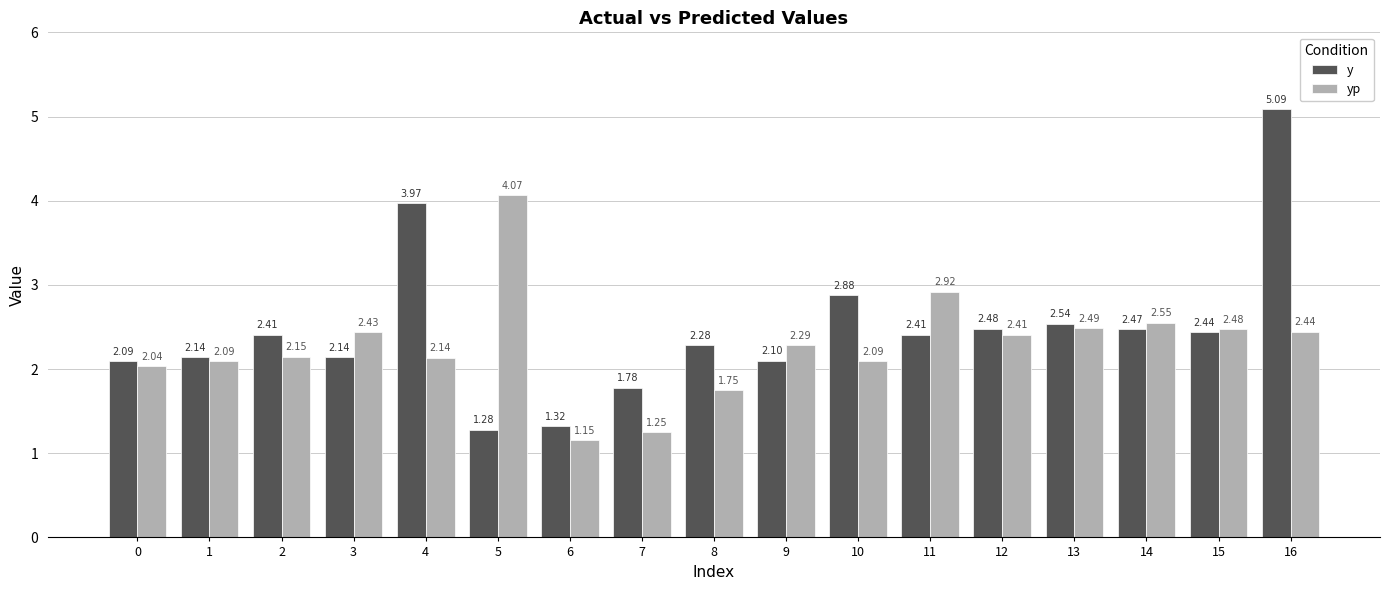

Rank the series by their maximum value, from highest to lowest.

y, yp